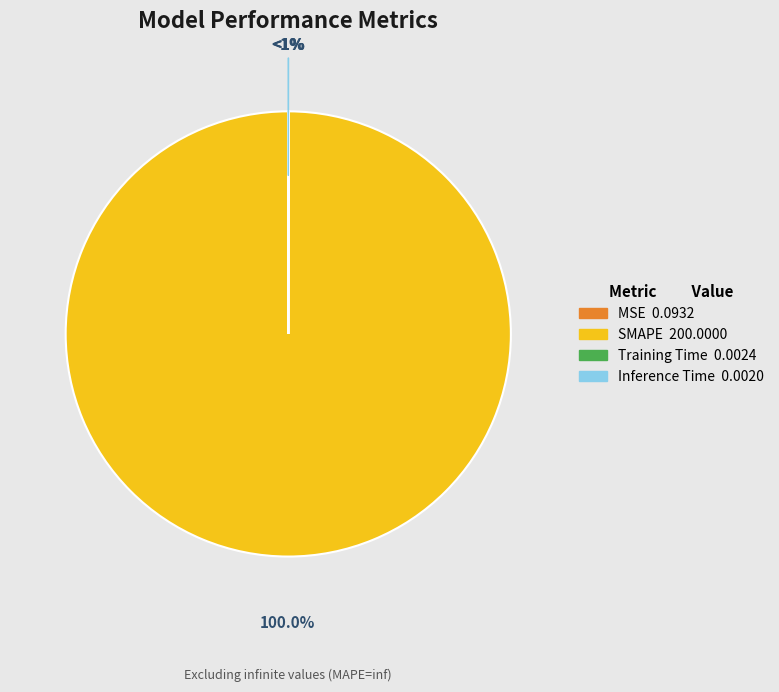

To the nearest percent, what is the average slice percentage?

25%